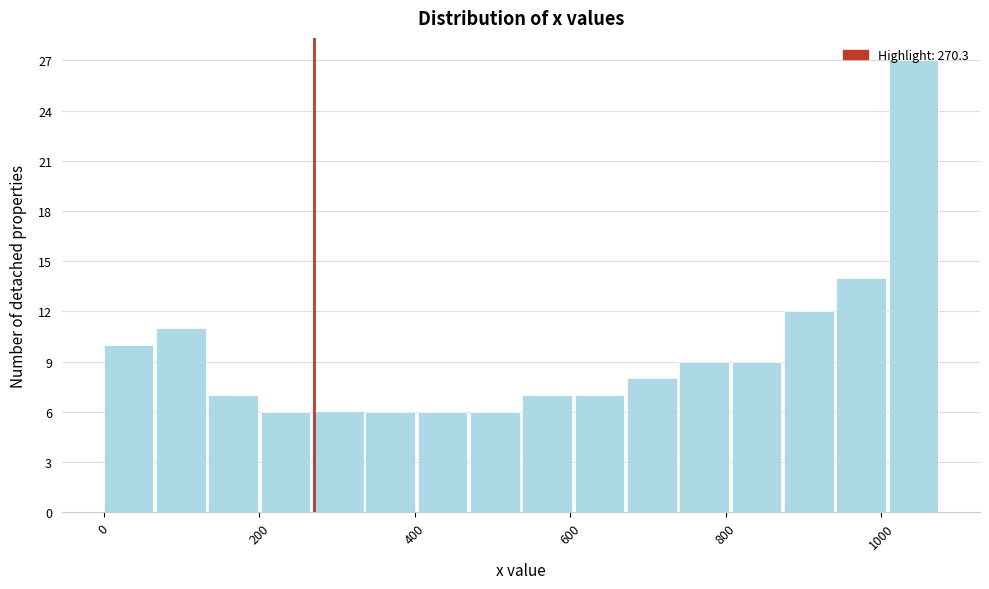

Around what value on the x-axis is the tallest bar? Give the approximate position of its centre, as read against the axis.

1040